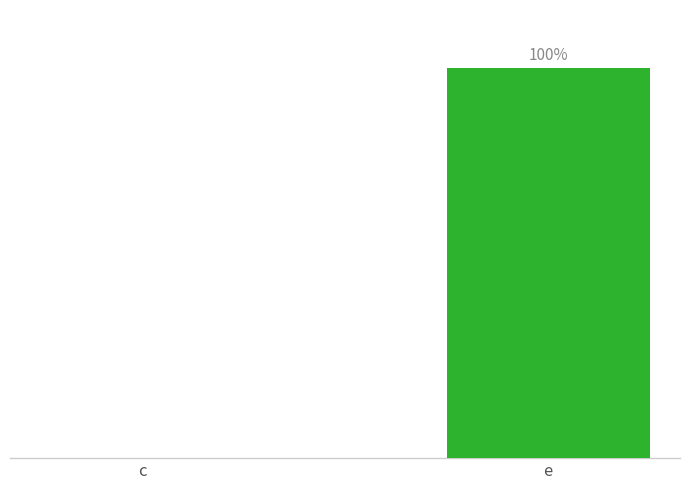

At which label is the value closest to 50?

c